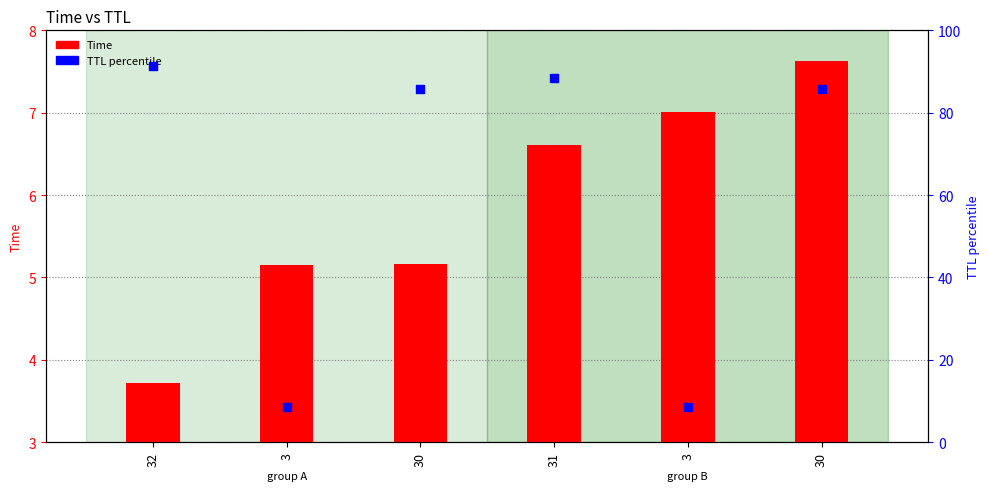

Which series has the largest total across all categories?

TTL (percentile)